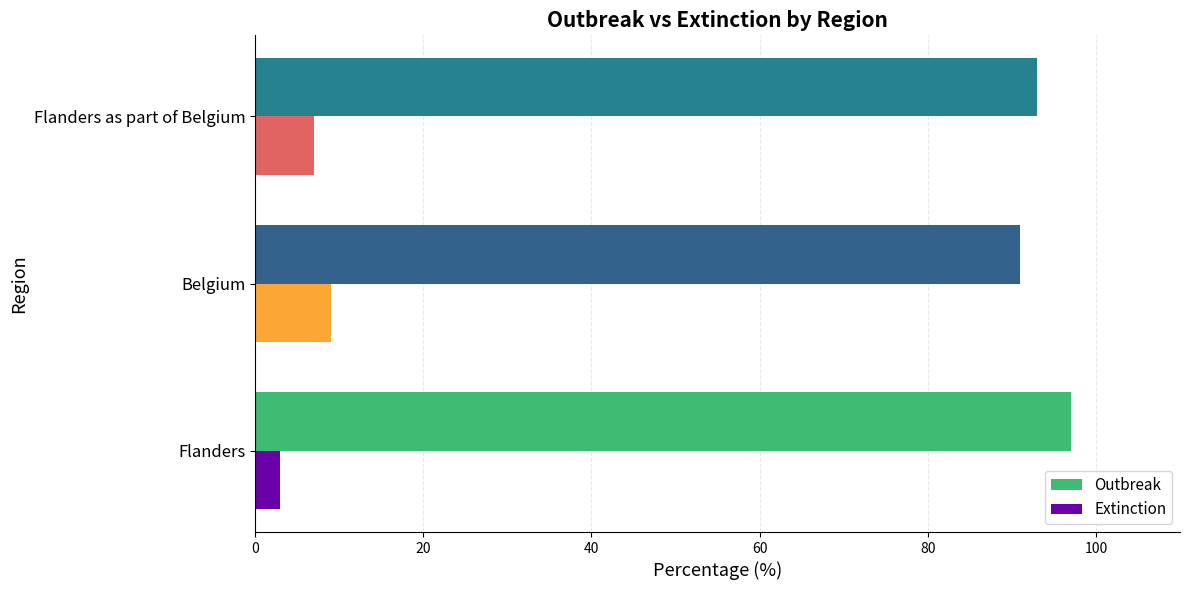

What is the spread (max minus min) of values at Flanders as part of Belgium?

86